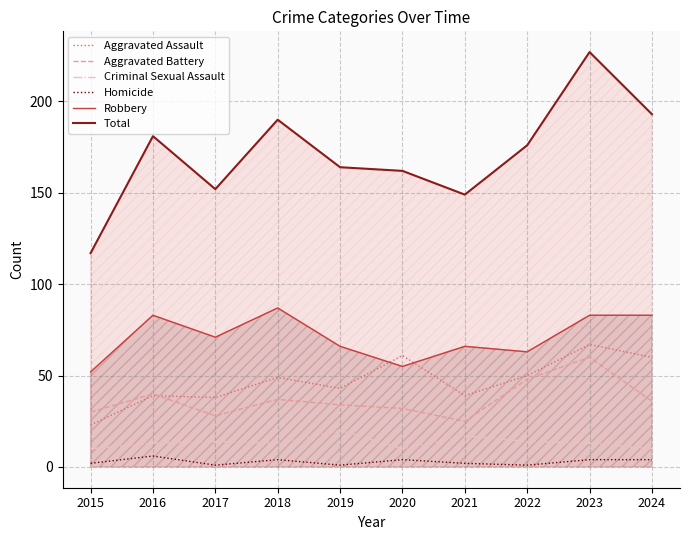

Is this an area chart (filled region under the line)?

No